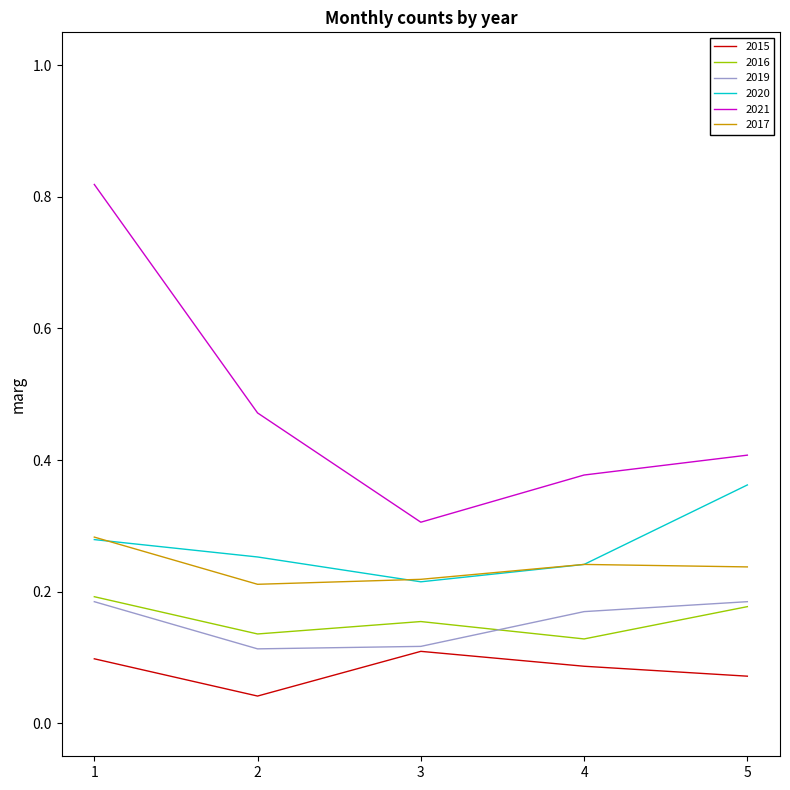

At which category does the chart reach its minimum across all series?

2